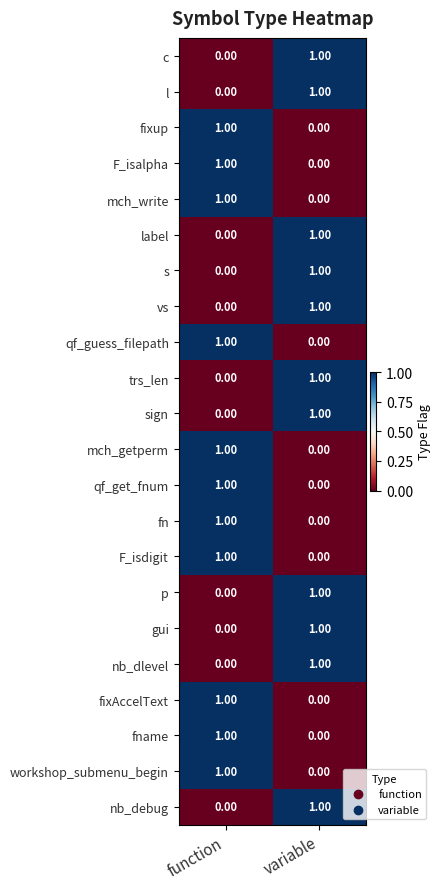

Which category has the highest value in the qf_get_fnum series?

function